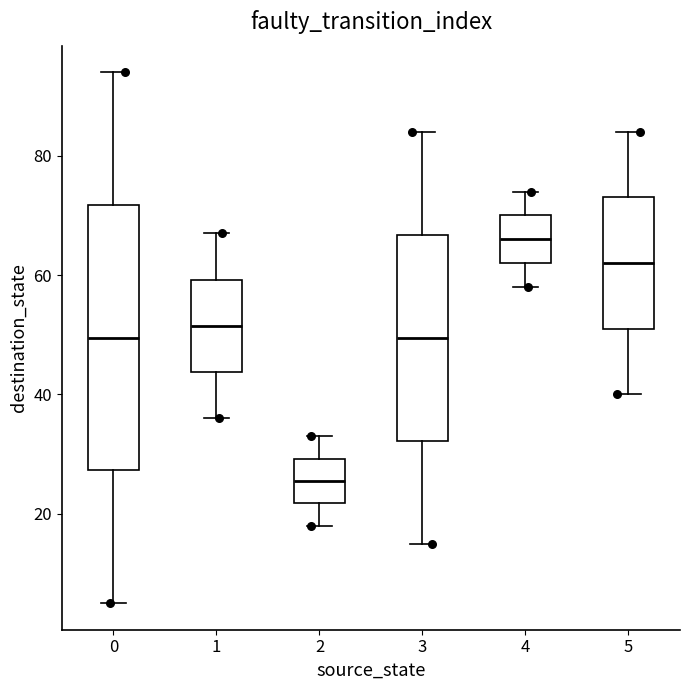

Where does the median line of the box at x = 4 sit on the y-axis? The values are not printed on the chart, so give them approximately, as read against the axis.

66